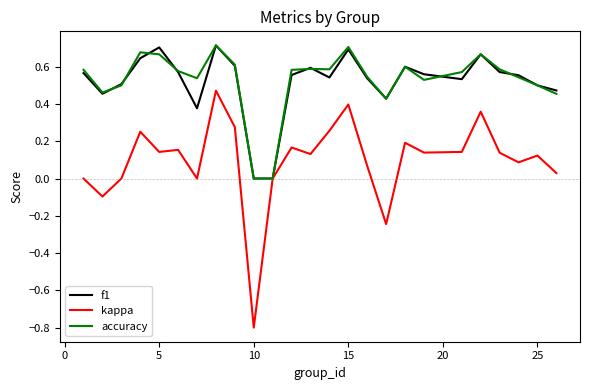

What is the smallest value displayed?

-0.8